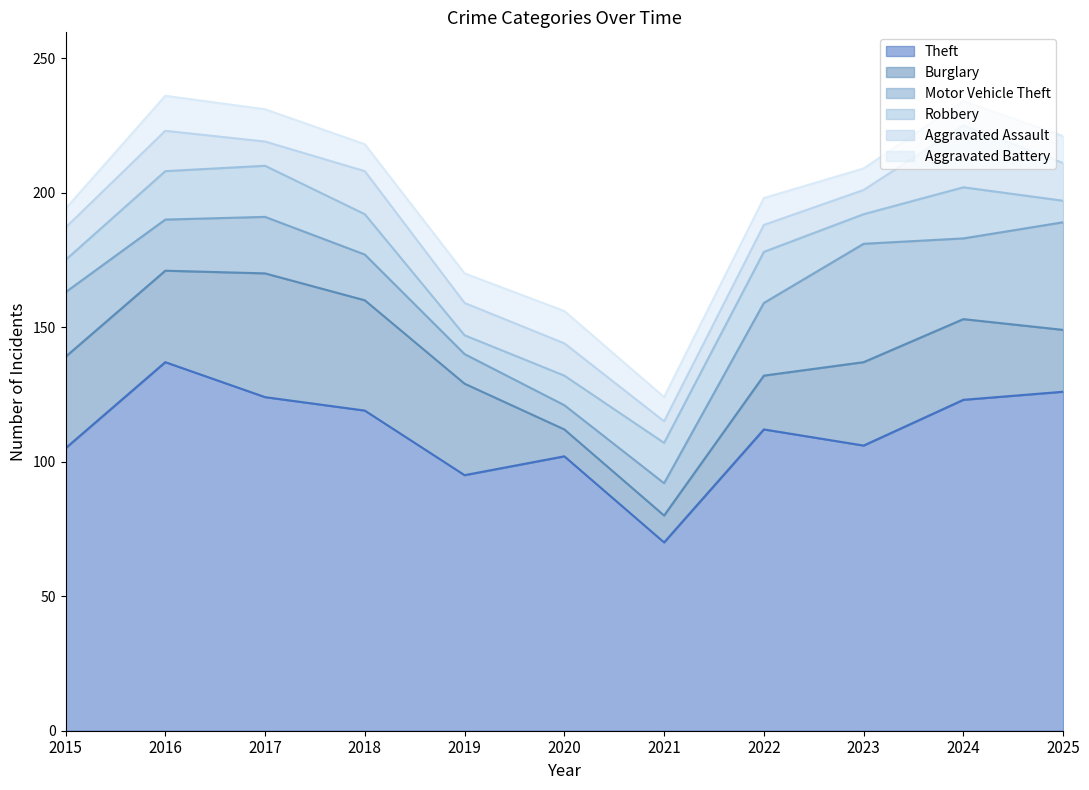

What is the average value of the Theft series?

111